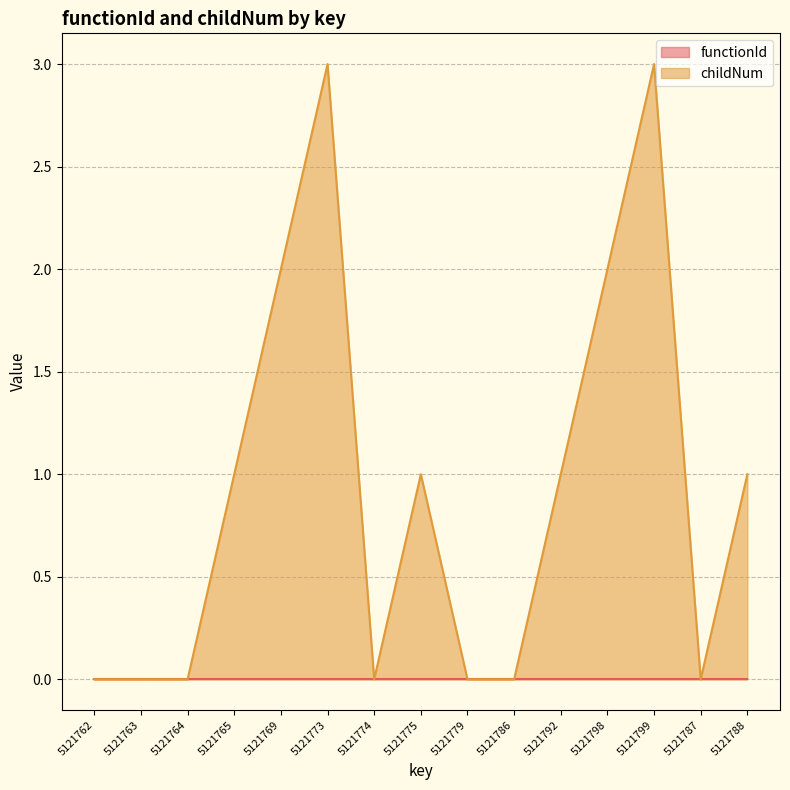

What is the sum of all values?

14